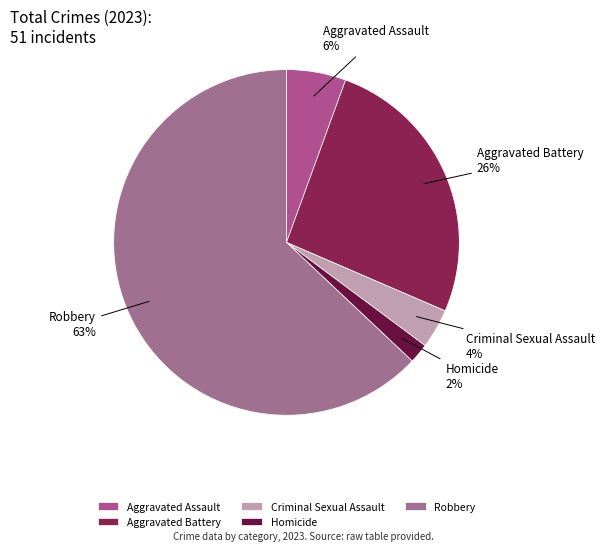

True or false: Aggravated Battery accounts for 26% of the total.

True